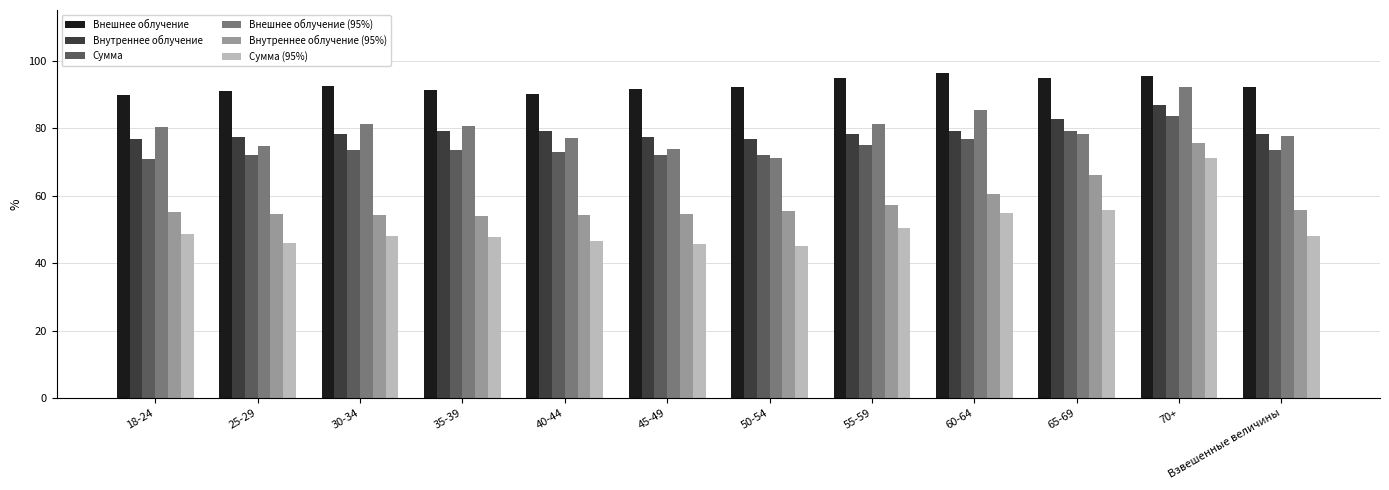

What position from the left is 70+?

11